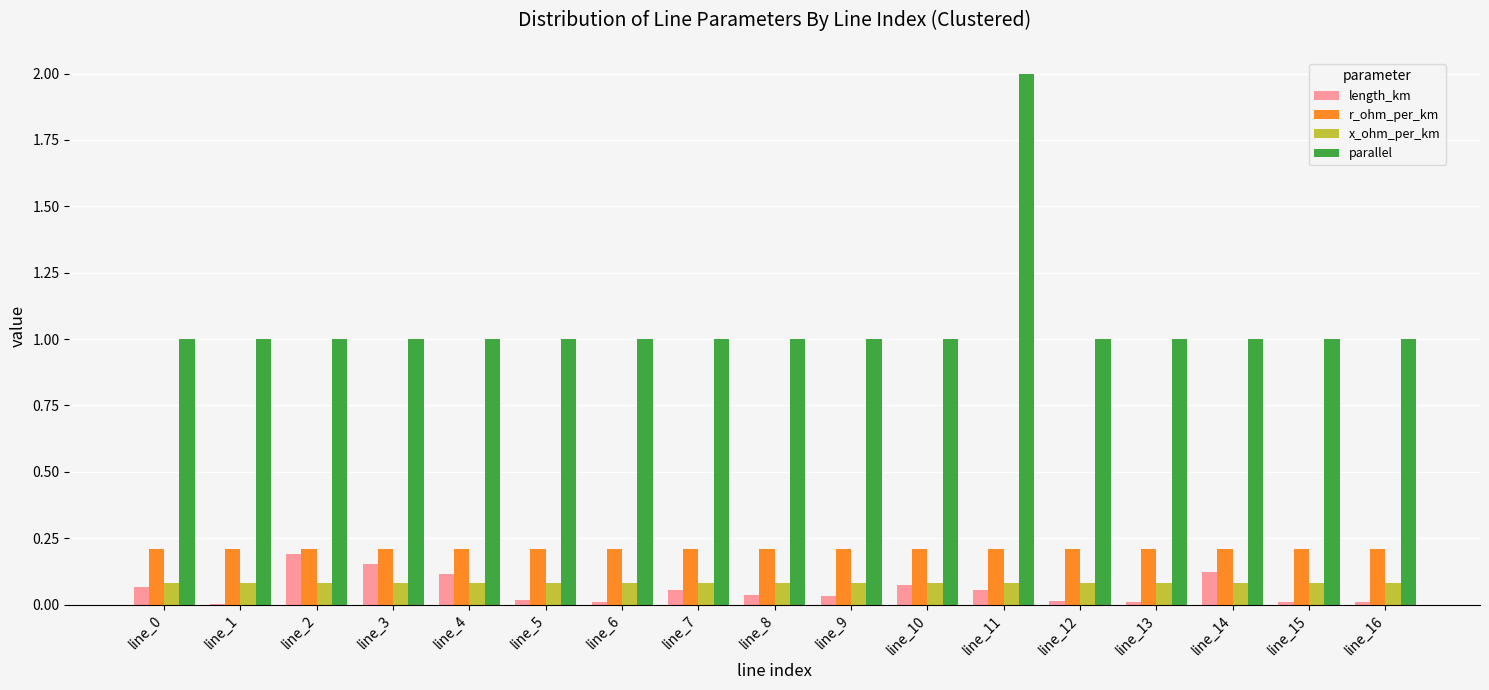

Which series changed the most between line_9 and line_11?

parallel